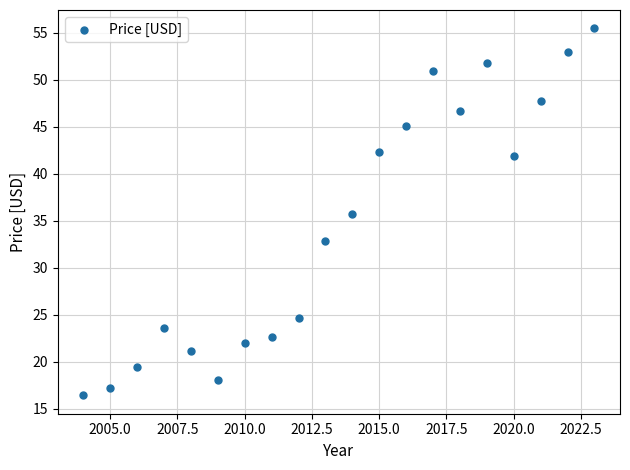

What is the range of Y values (max minus min)?

39.0